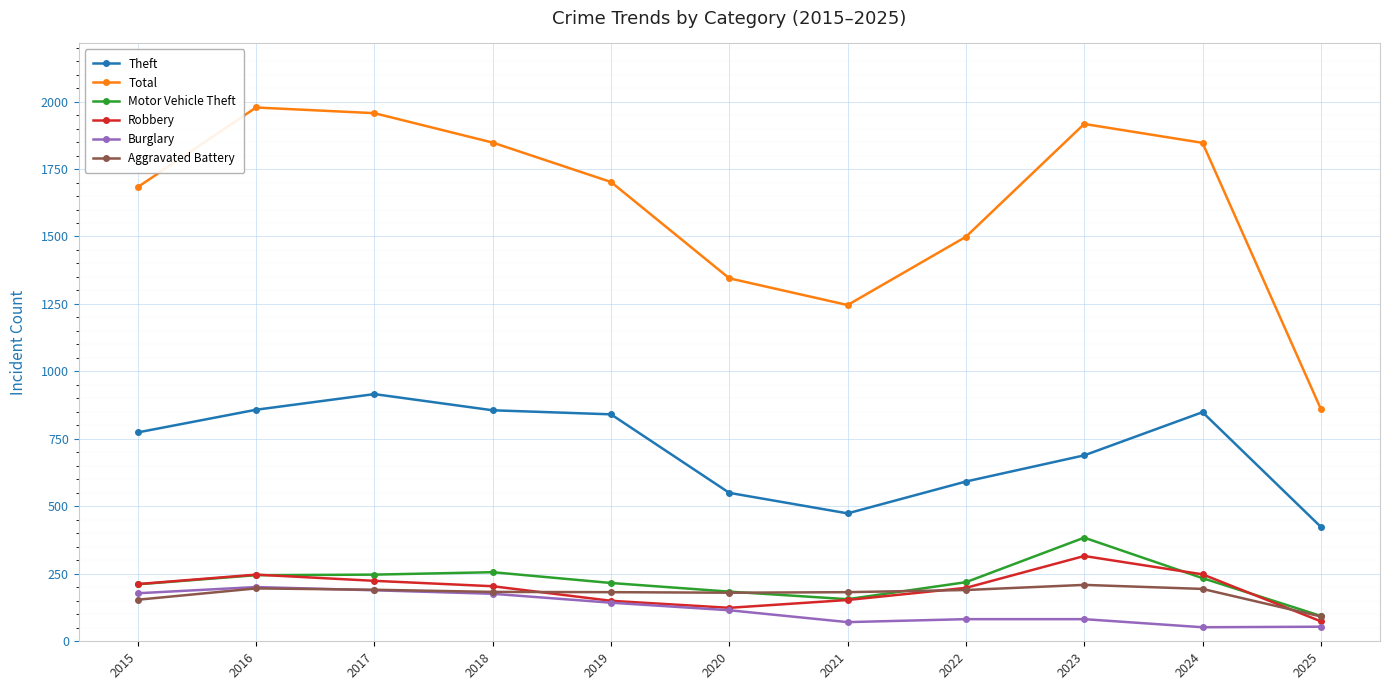

What is the smallest value displayed?

52